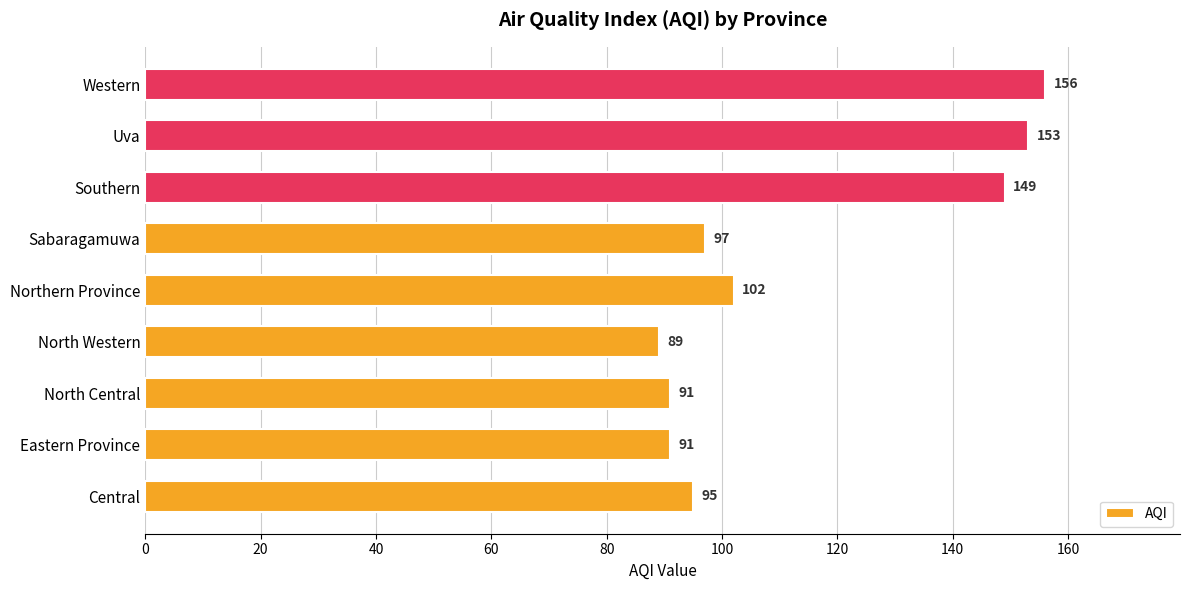

How many data points are less than 97?

4